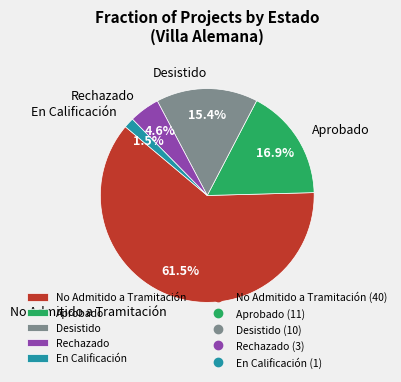

Which slice is the smallest?

En Calificación